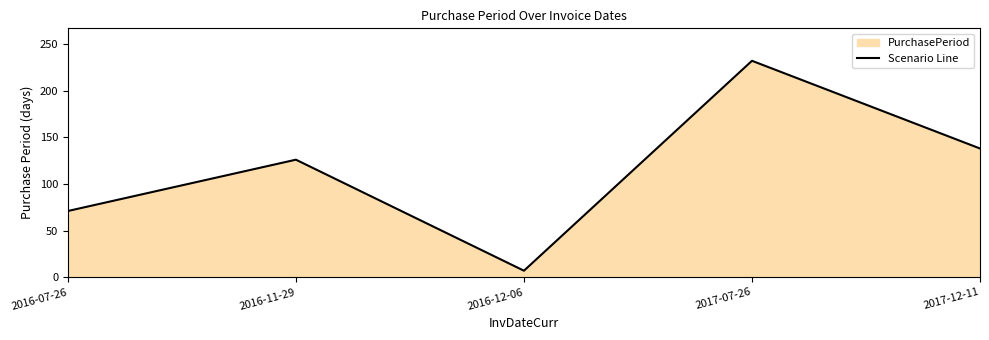

At which category does the data reach its first local peak?

2016-11-29